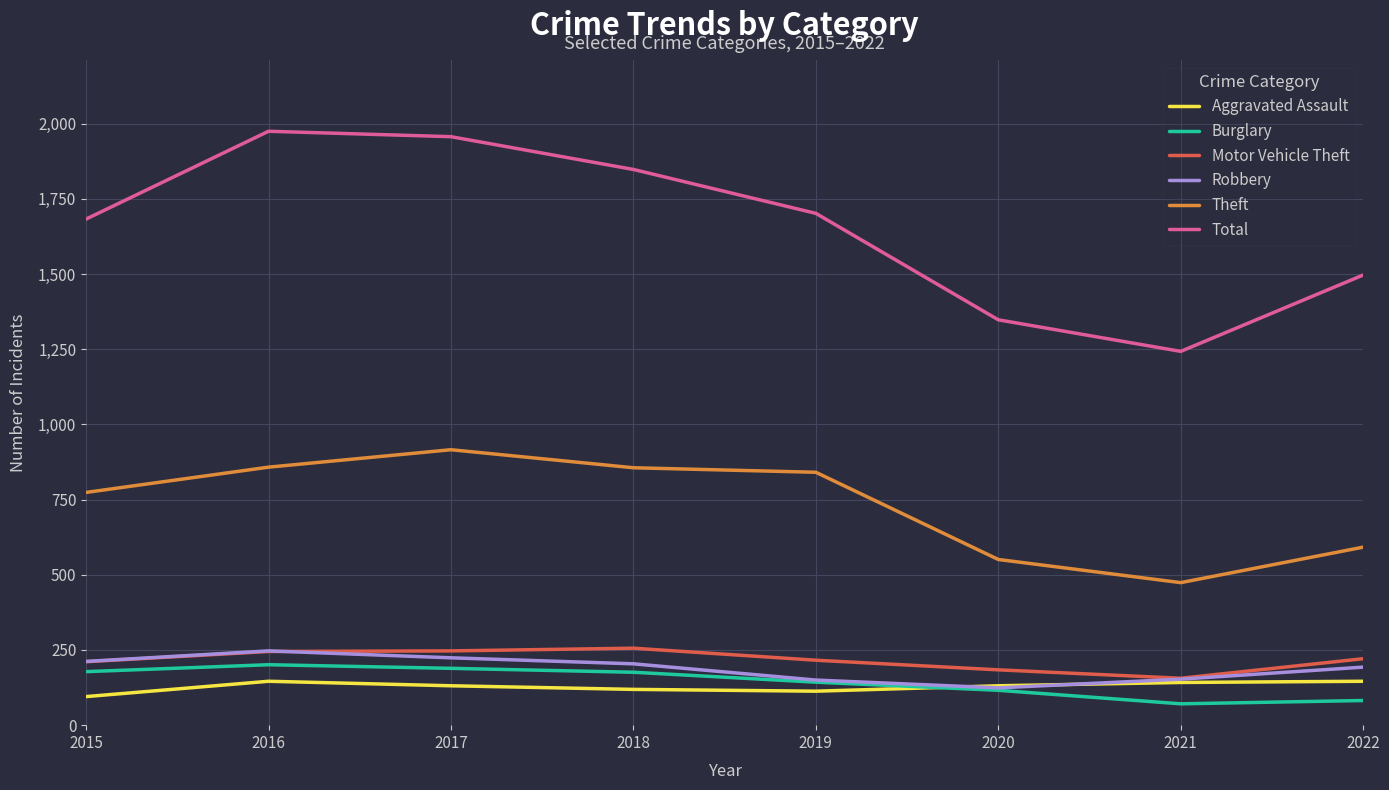

Which series has the largest total across all categories?

Total